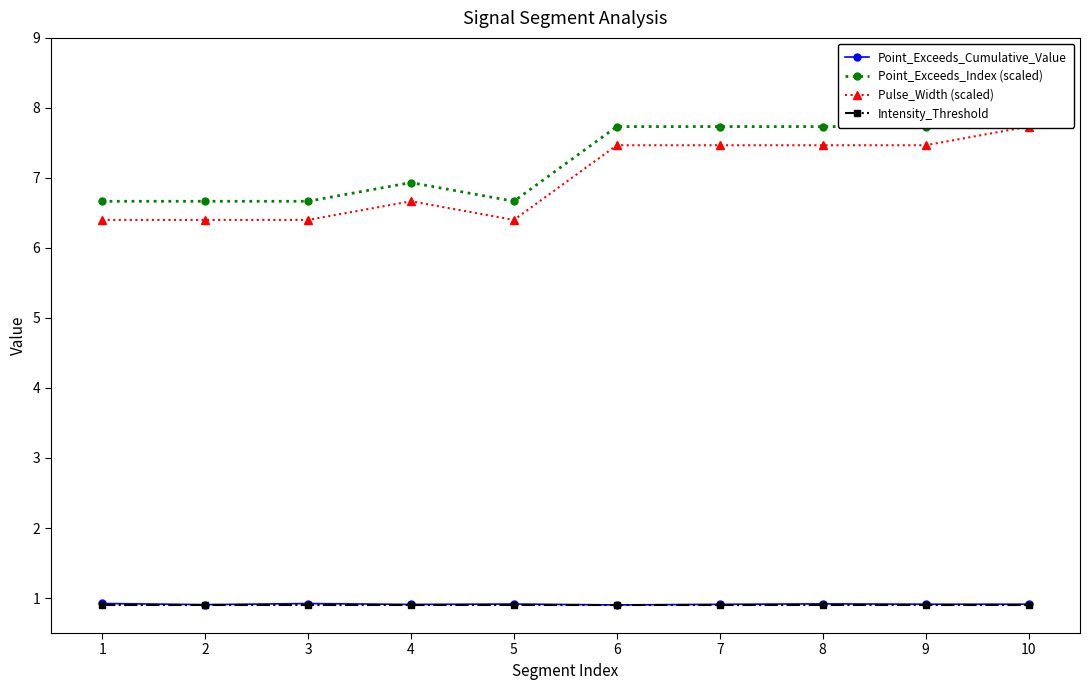

Does the chart have visible grid lines?

No